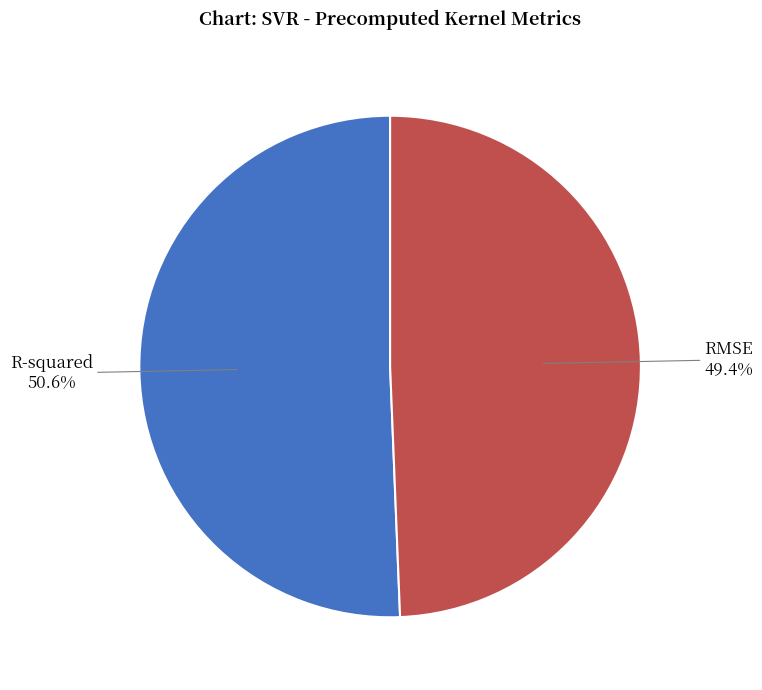

True or false: R-squared accounts for 51% of the total.

True